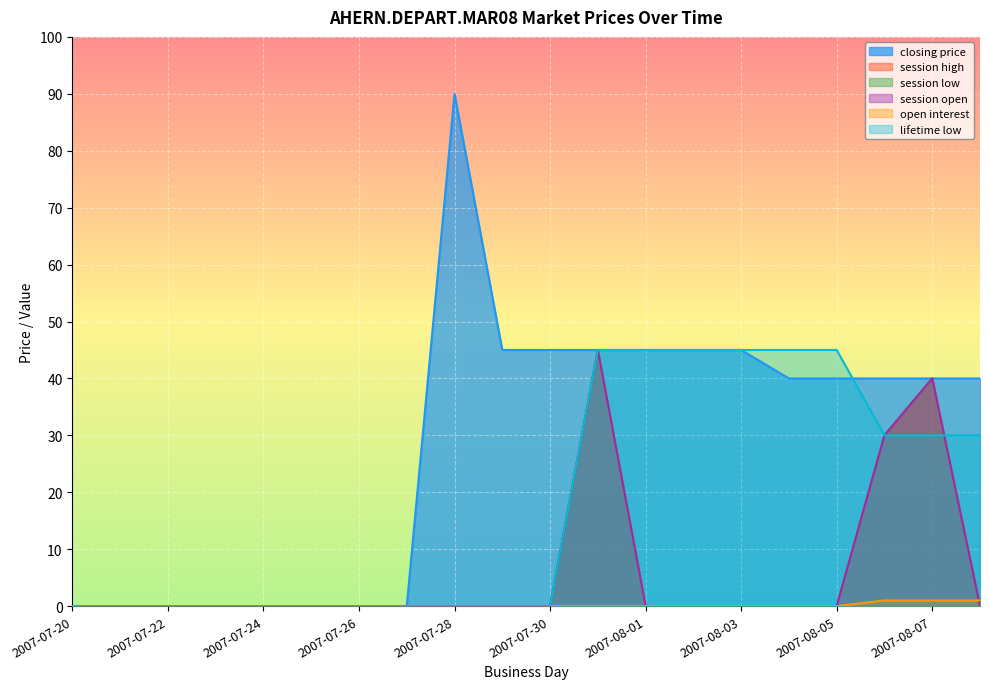

Between 2007-07-25 and 2007-08-02, which series saw the biggest shift?

closing price